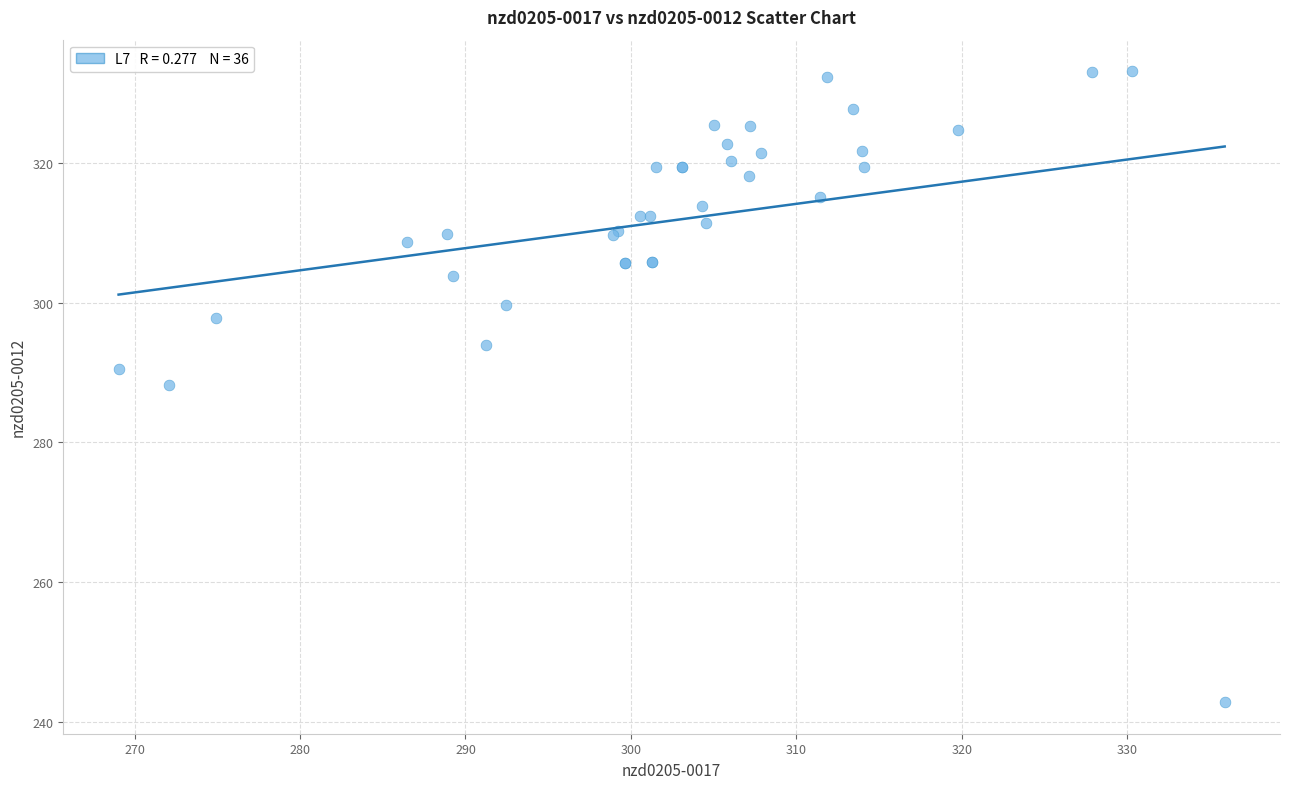

What Y value in the scatter plot is closest to 287?

288.2